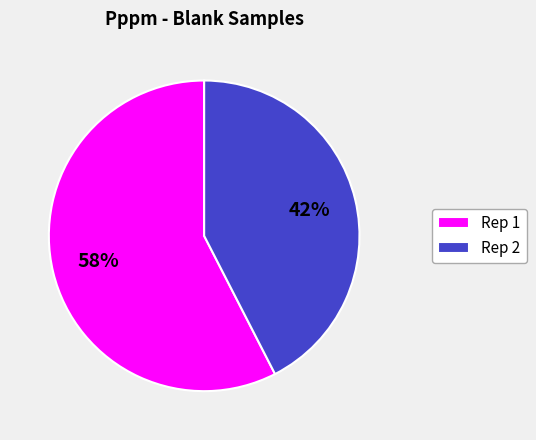

Is it true that Rep 2 is 55% of the pie?

False